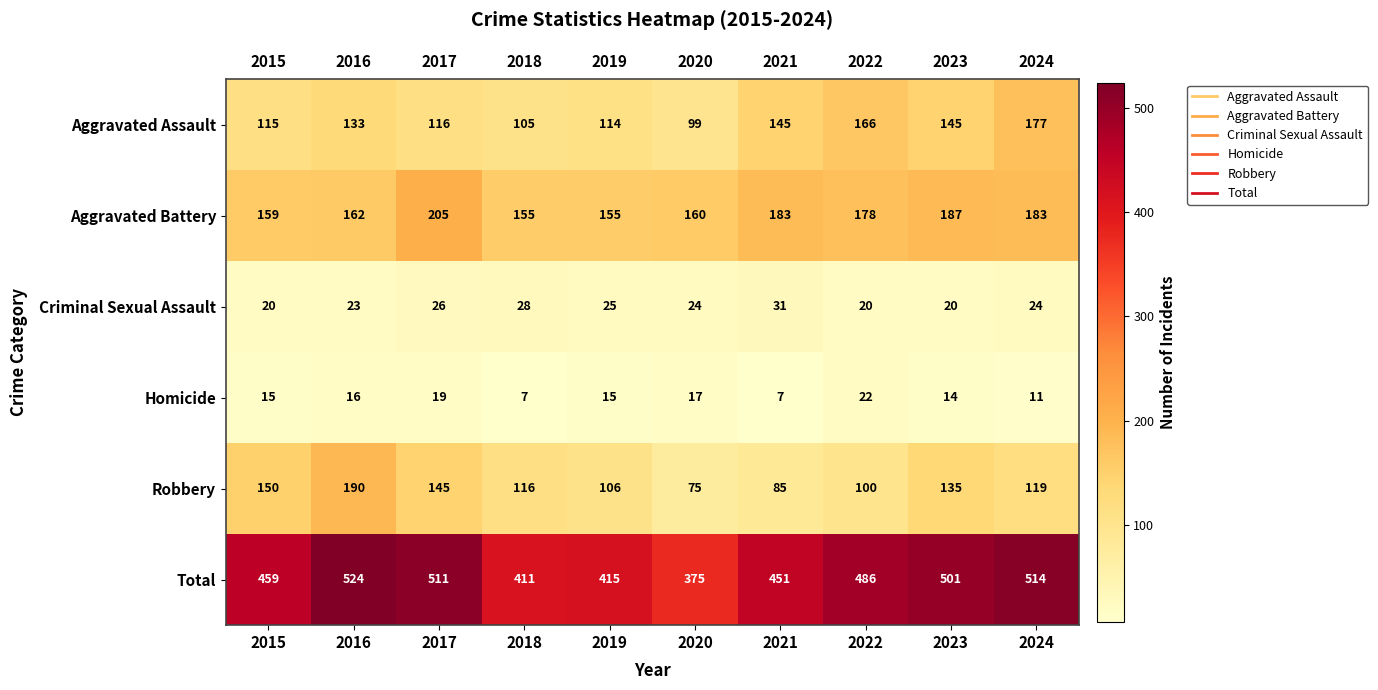

What is the difference between the maximum and minimum values in the Aggravated Battery series?

50